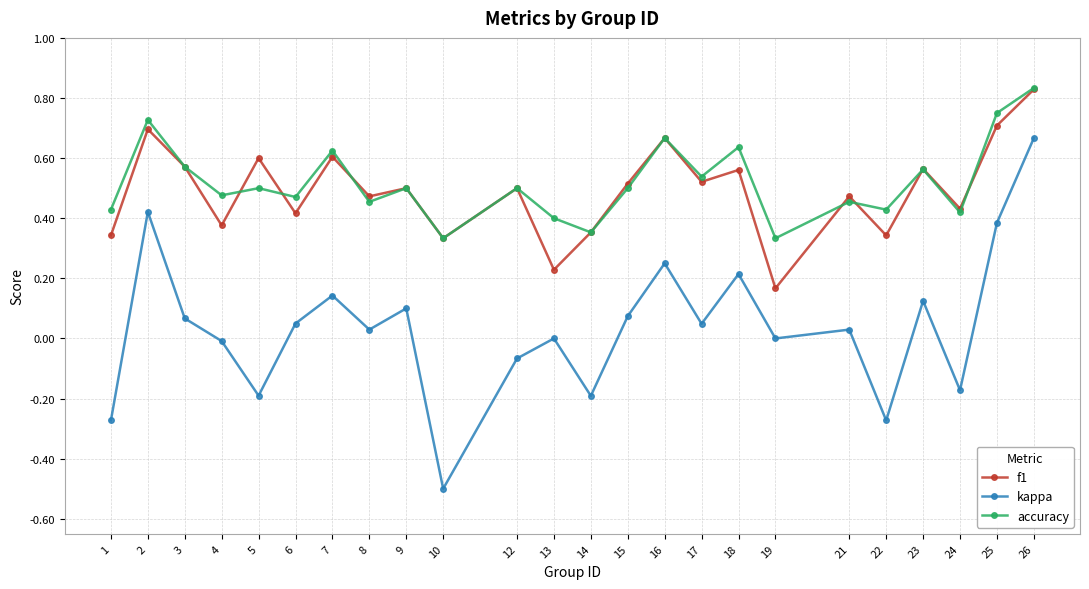

True or false: accuracy has a value of 0.7 at 12.

False